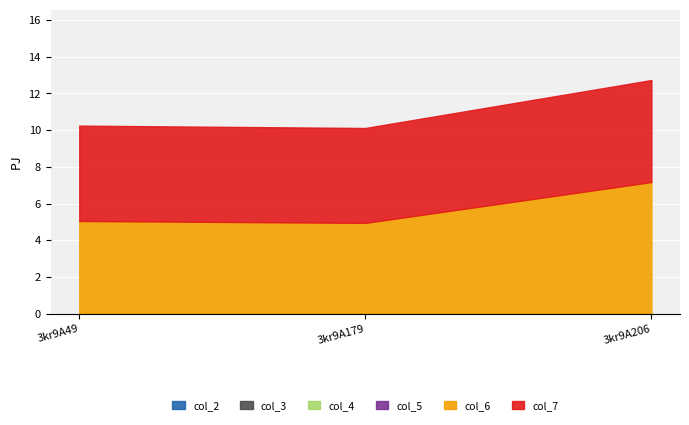

List the labels in order of col_5 value, smallest first.

3kr9A49, 3kr9A179, 3kr9A206